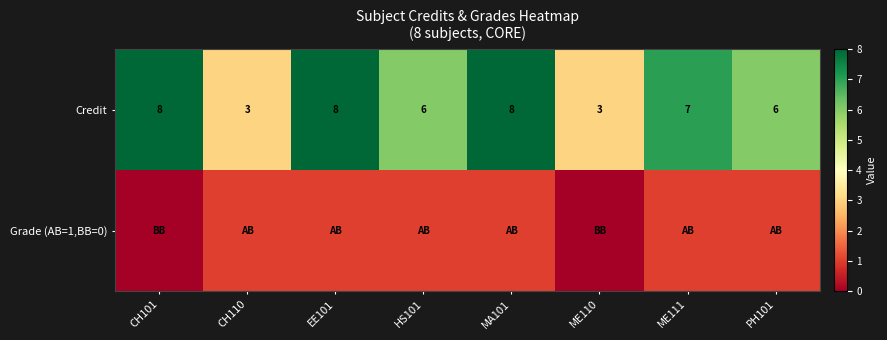

What is the difference between the second highest and second lowest values in the Credit series?

5